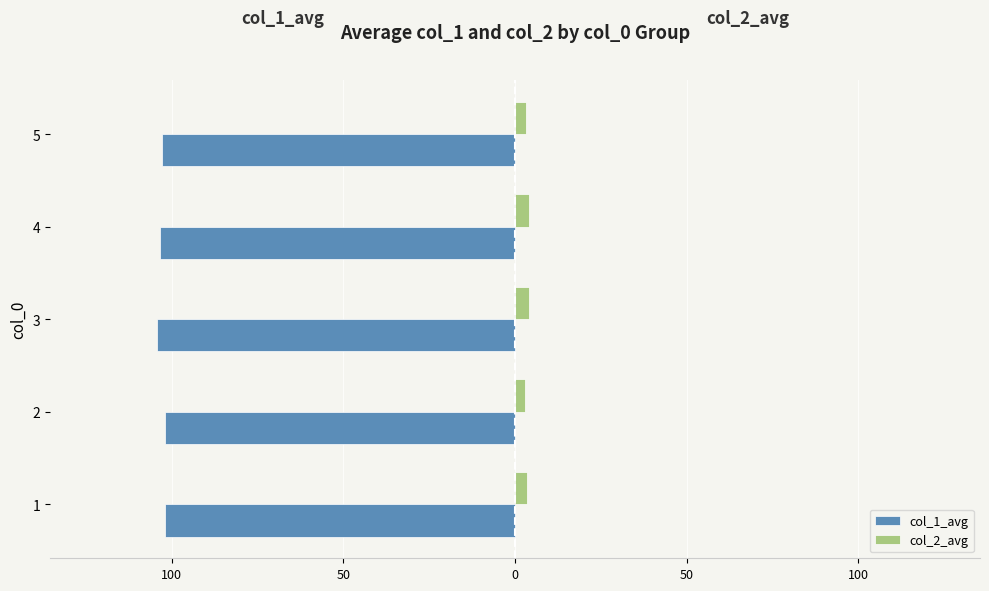

What is the difference between the second highest and second lowest values in the col_1_avg series?

1.5